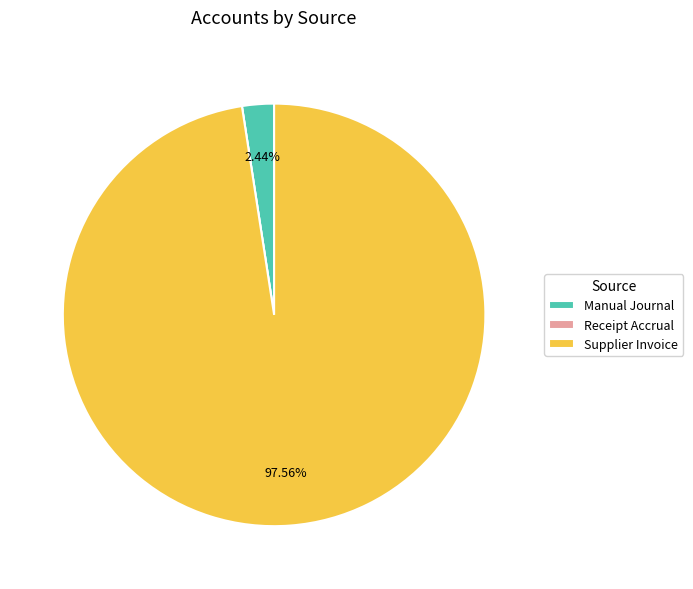

Which category has the biggest portion of the pie?

Supplier Invoice